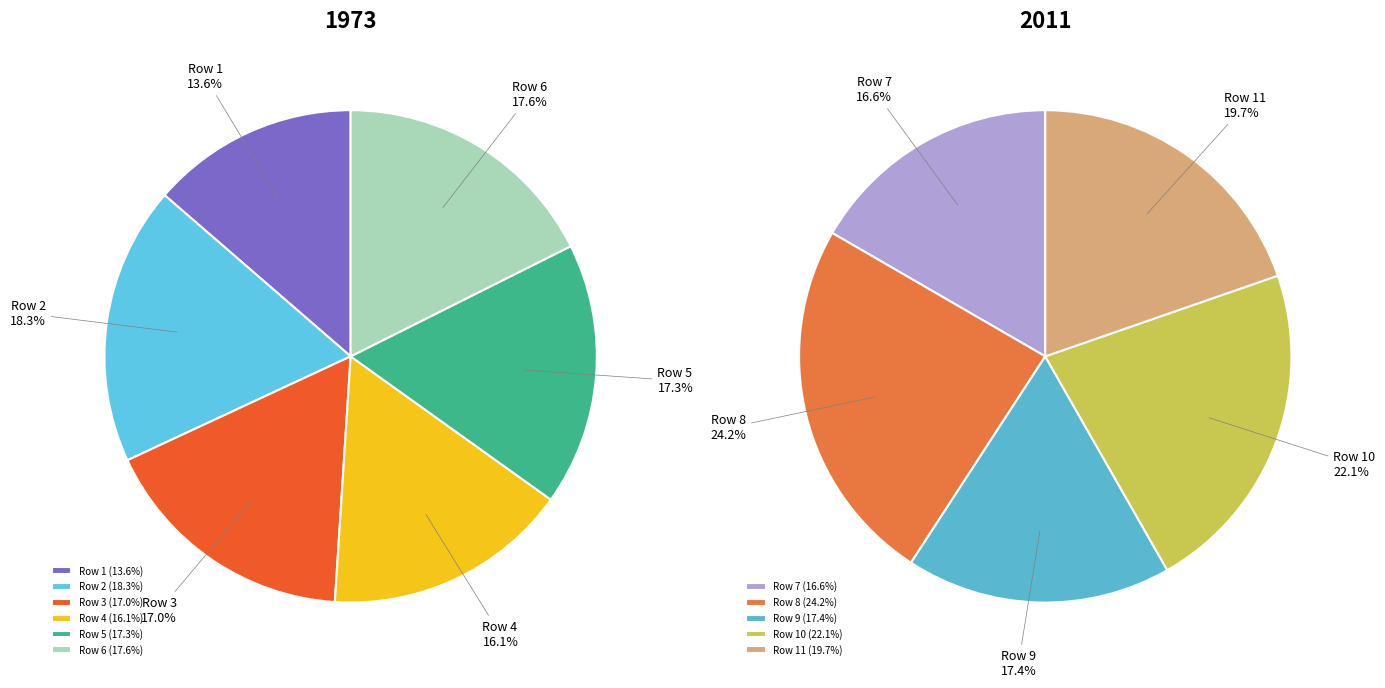

Is it true that 1792 is 10% of the pie?

True